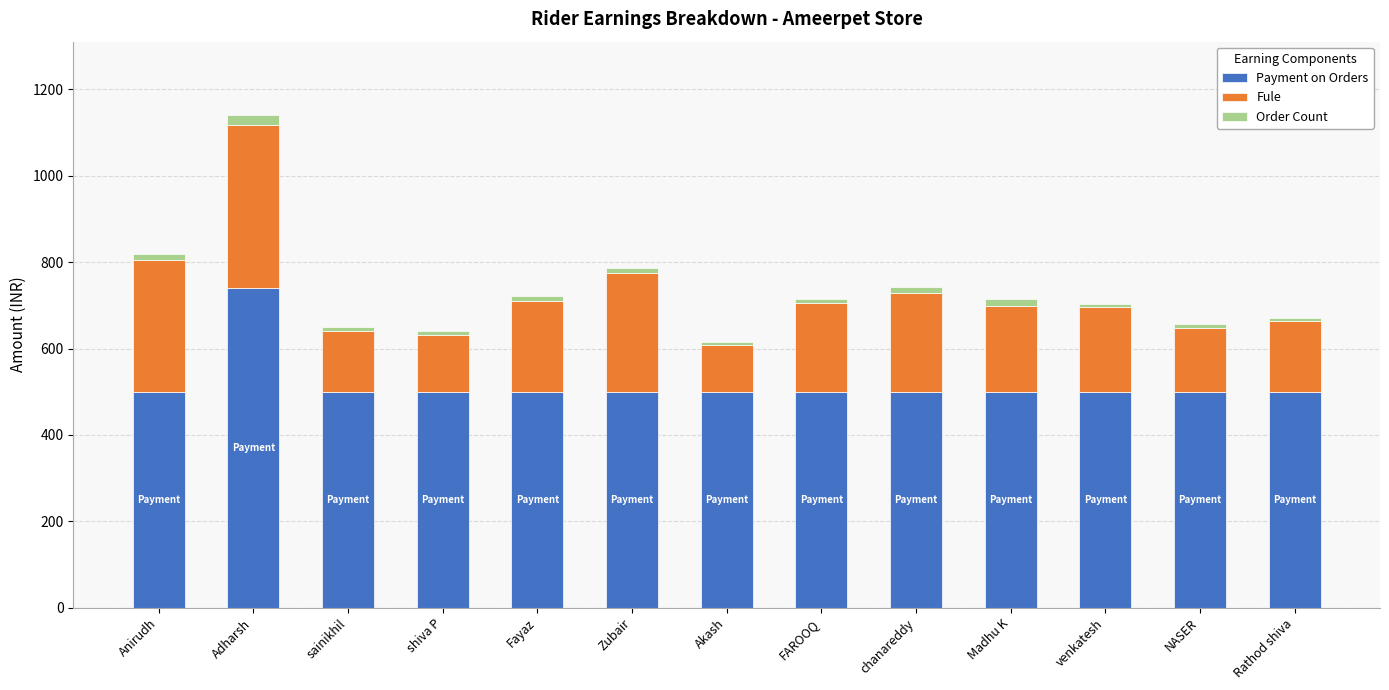

Is it true that Payment on Orders equals 500.0 at NASER?

True